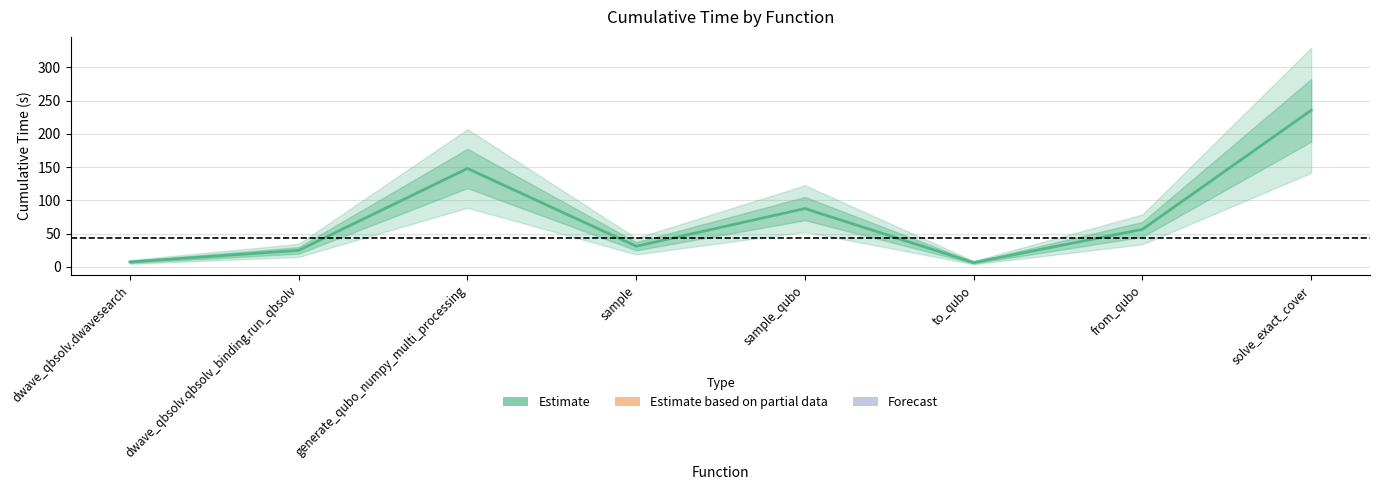

Which label corresponds to the smallest value in the chart?

to_qubo